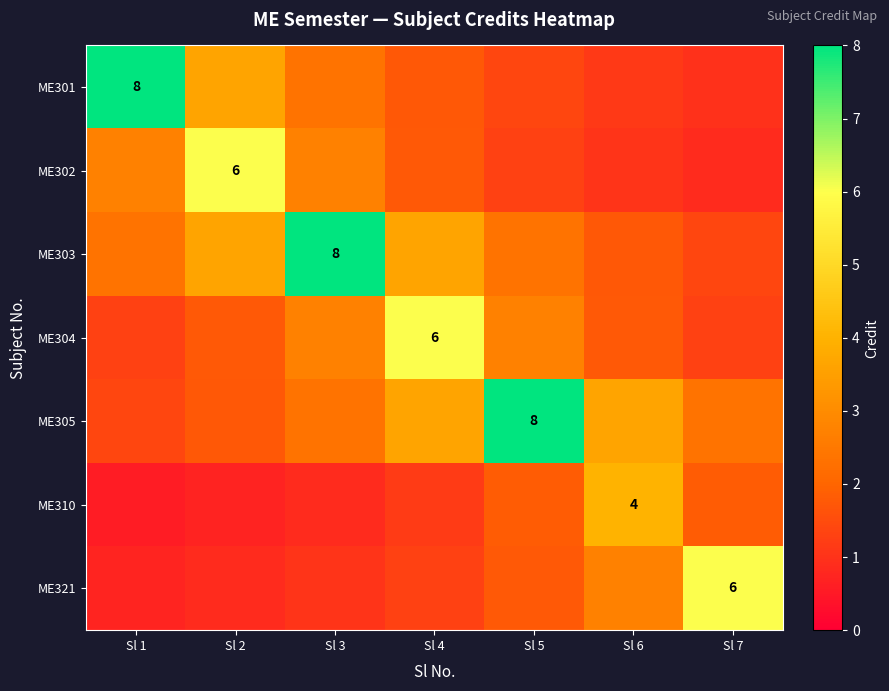

Is the value of ME304 at Sl 3 greater than the value of ME321 at Sl 3?

Yes